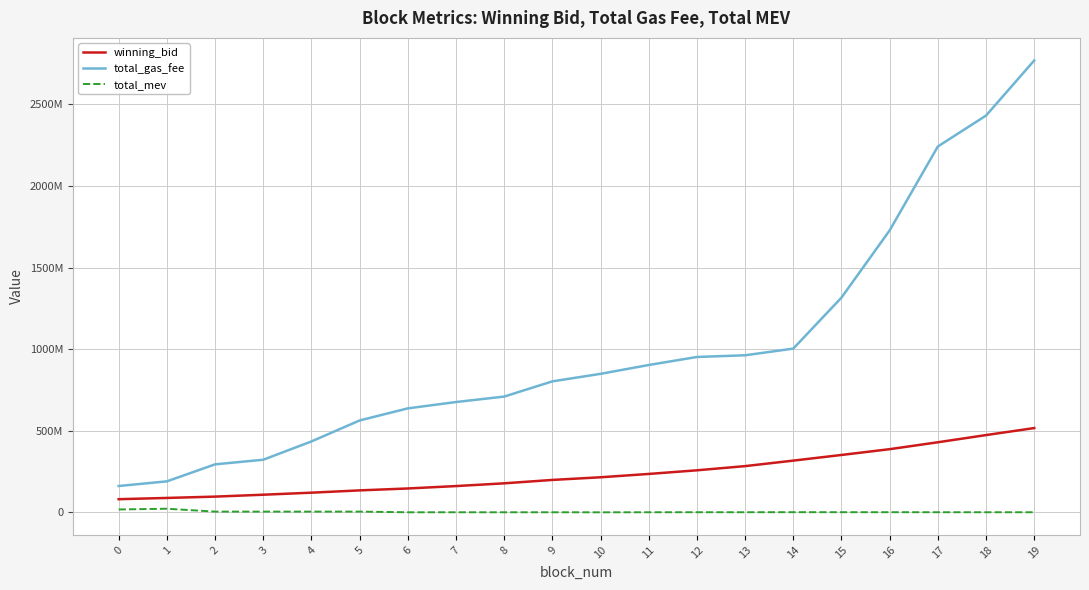

What is the total value across all series at 15?

1669958395.7